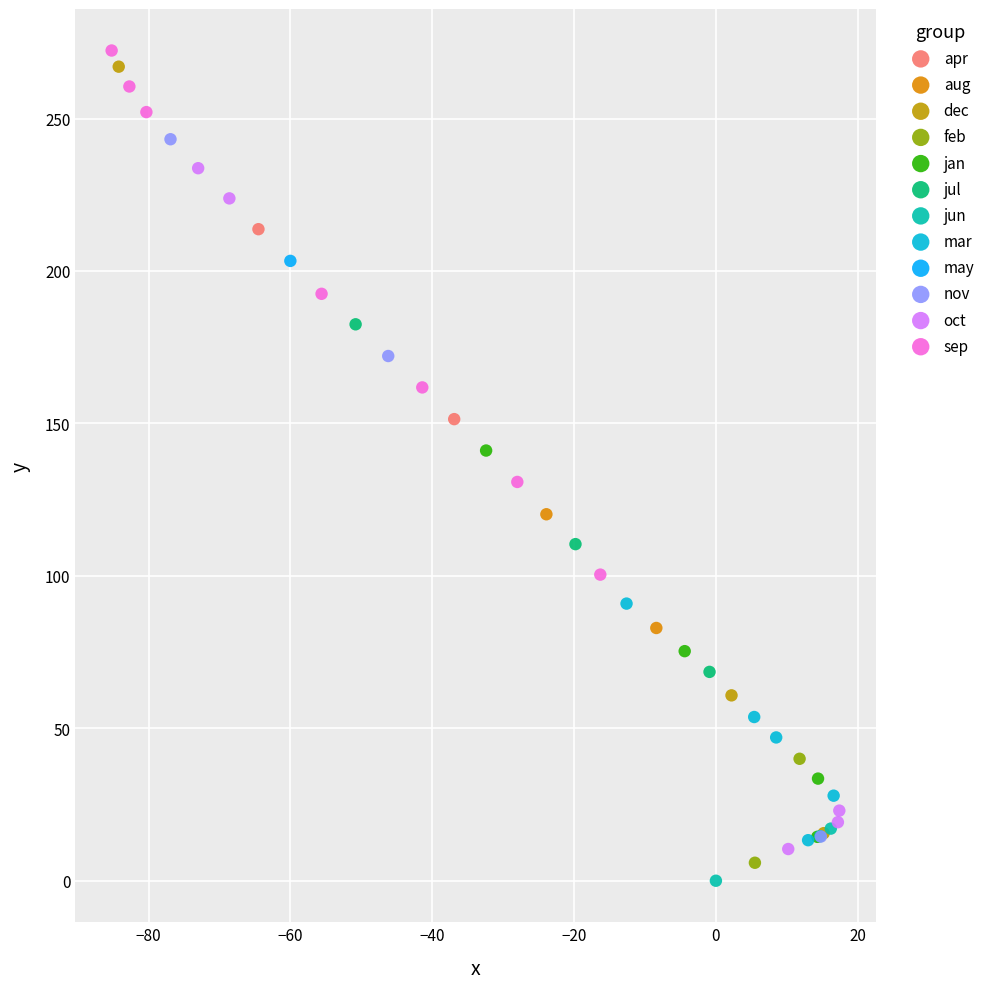

Which series reaches the maximum Y coordinate?

sep